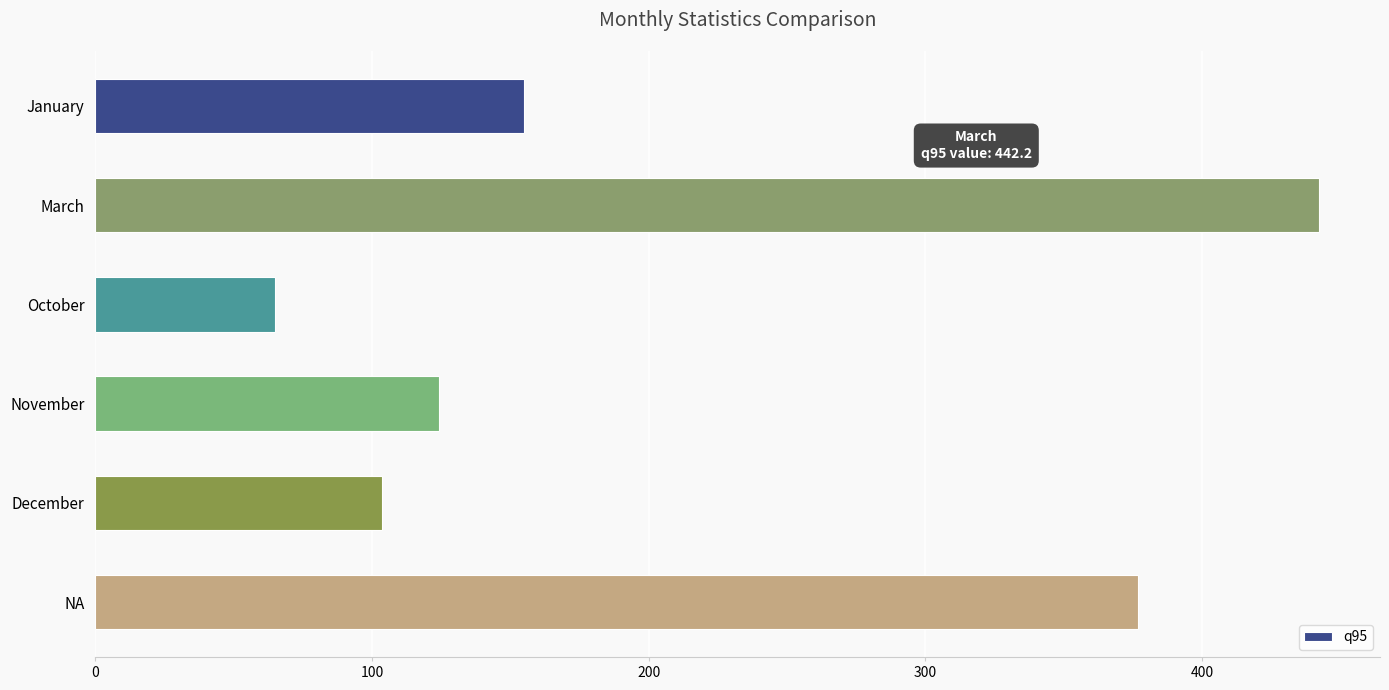

Are the bars horizontal?

Yes